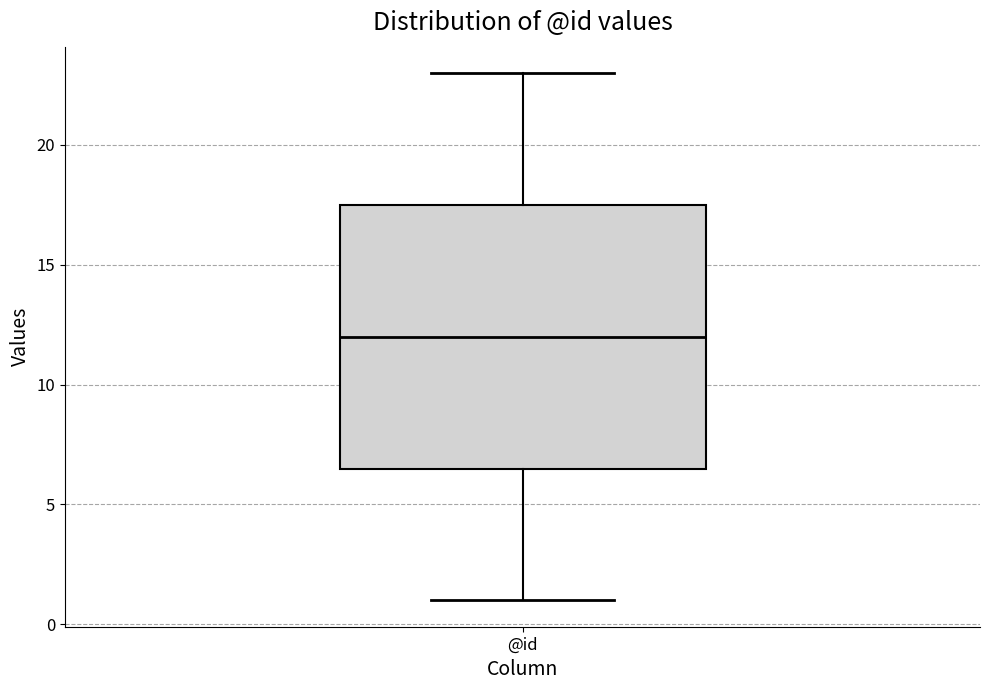

Transcribe this box plot: give where the median line is, the range the box spans, and where the two whiskers end, as read against the y-axis. The values are not printed on the chart, so give them approximately, as read against the axis.

median 12.0, box 6.5 to 17.5, whiskers 1.0 to 23.0